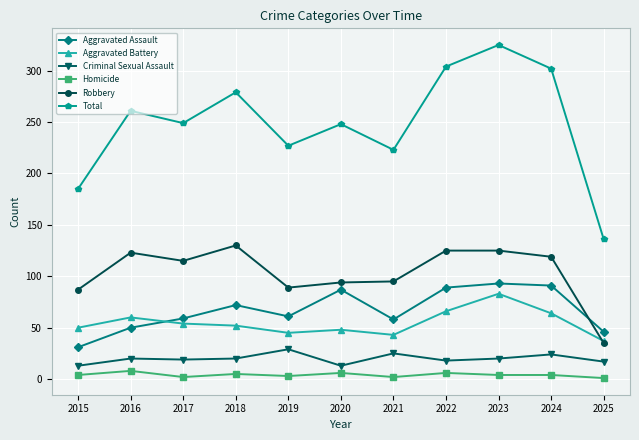

In Aggravated Assault, how many points are higher than both neighbors (excluding endpoints)?

3